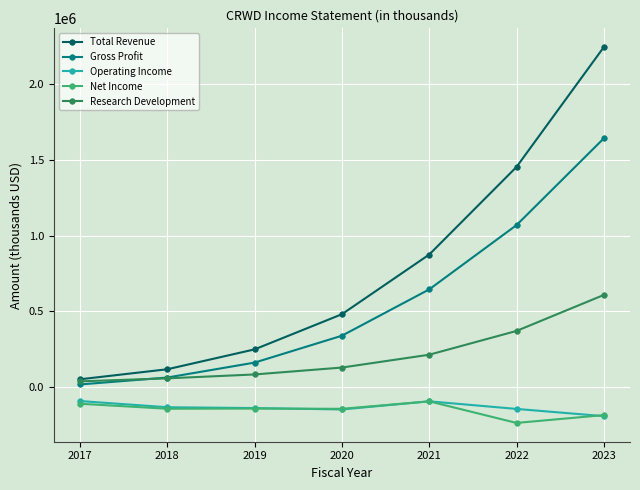

What is the value of the Total Revenue point at the 3rd from the left?

249800